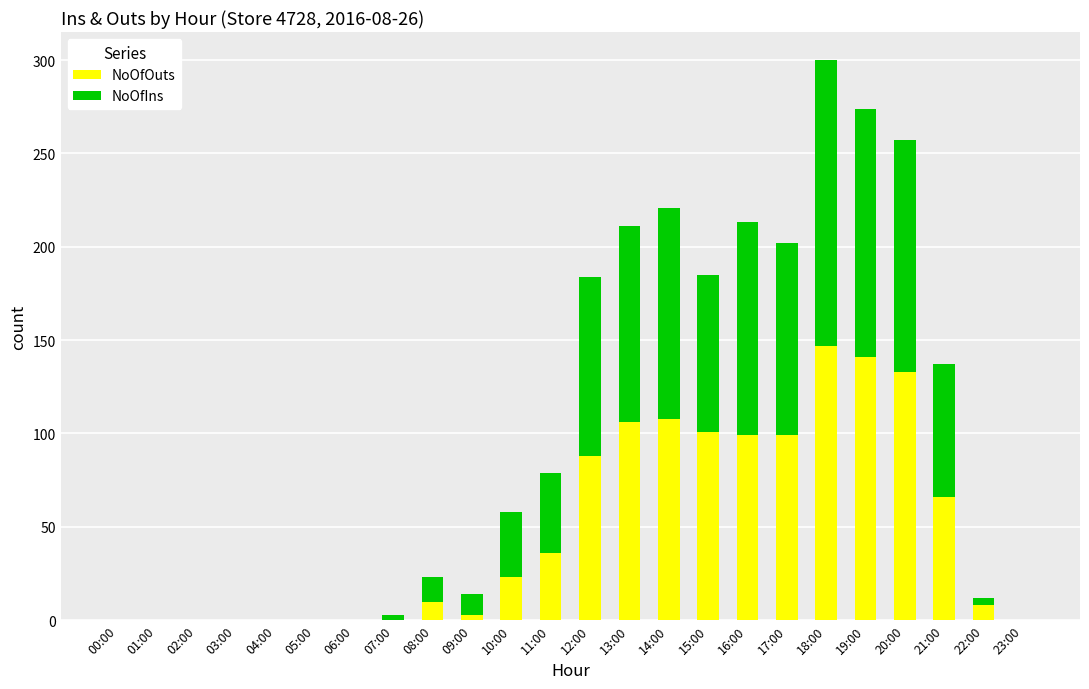

What is the sum of all NoOfOuts values?

1168